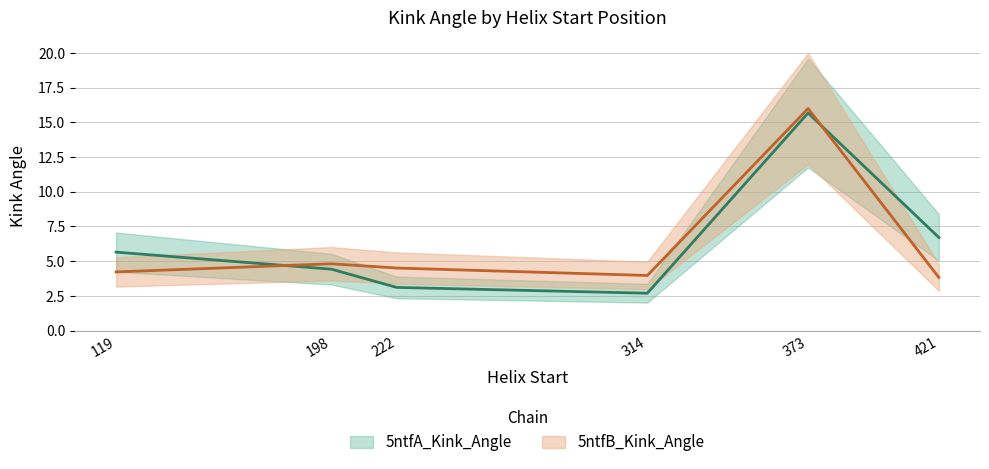

How many lines are shown in the chart?

2